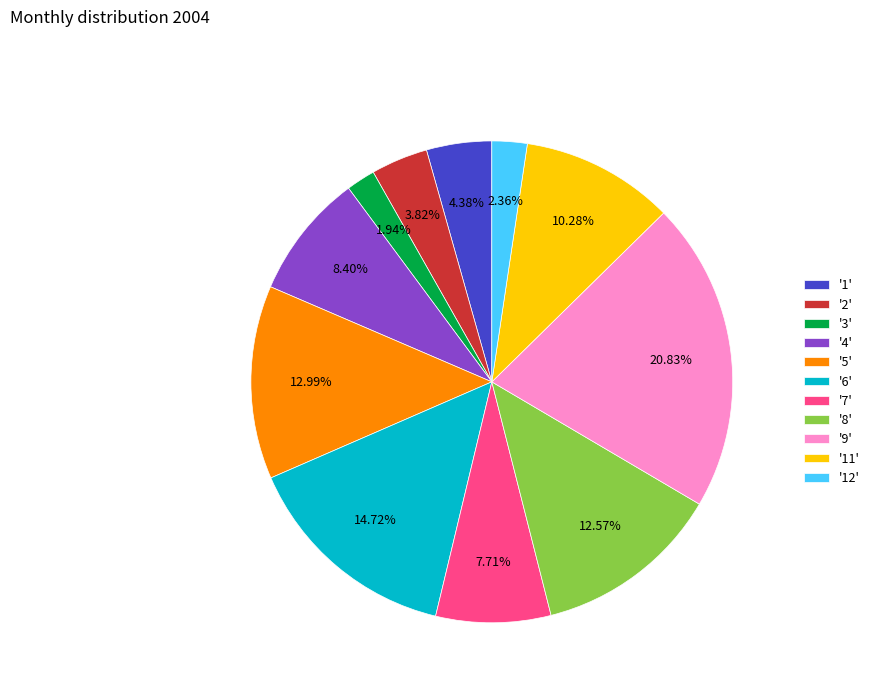

Approximately how many times larger is the value at '7' compared to '2'?

2.0